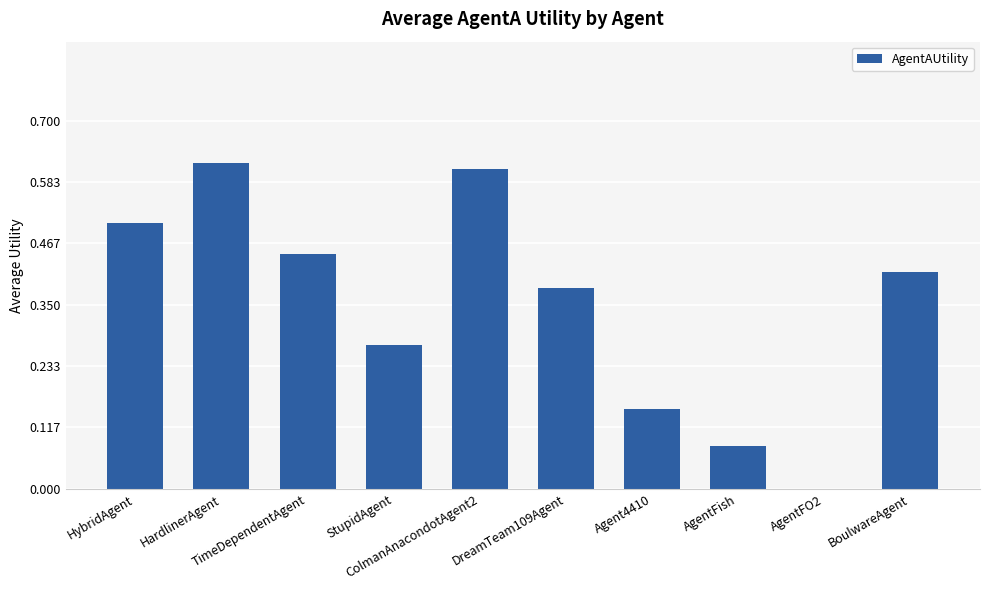

At which category does the chart reach its minimum across all series?

AgentFO2